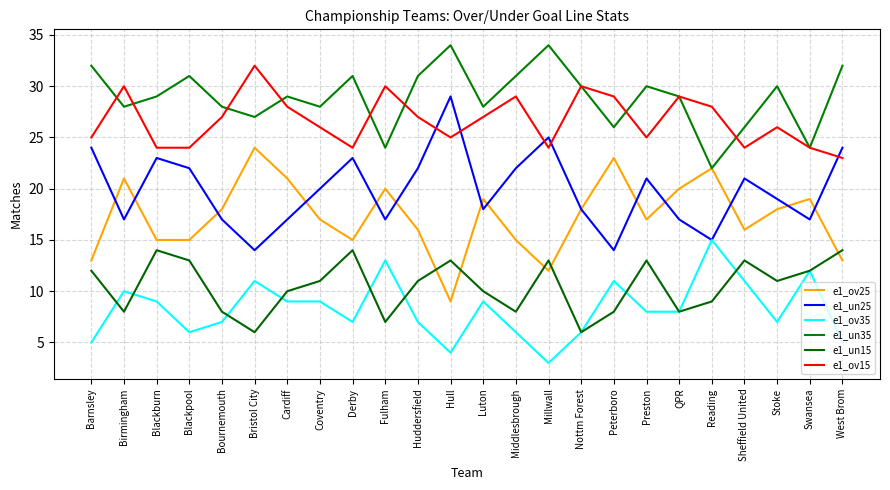

Count the e1_un15 values in the range 8 to 13.

18